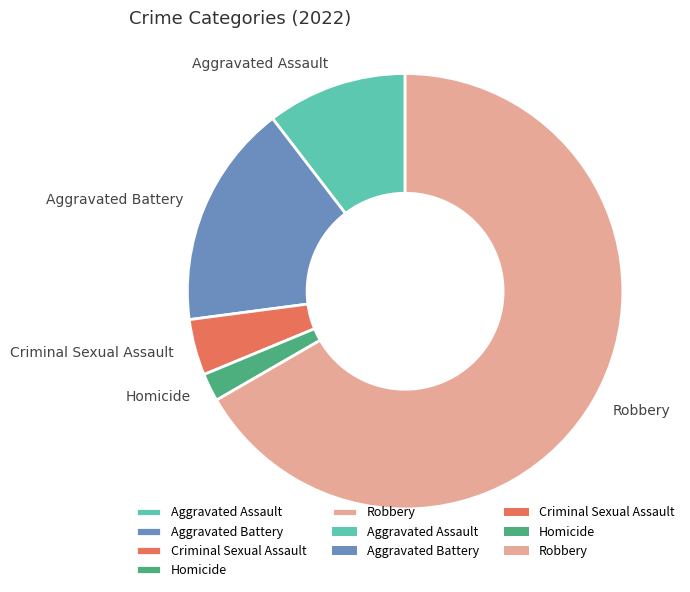

True or false: Homicide accounts for 11% of the total.

False